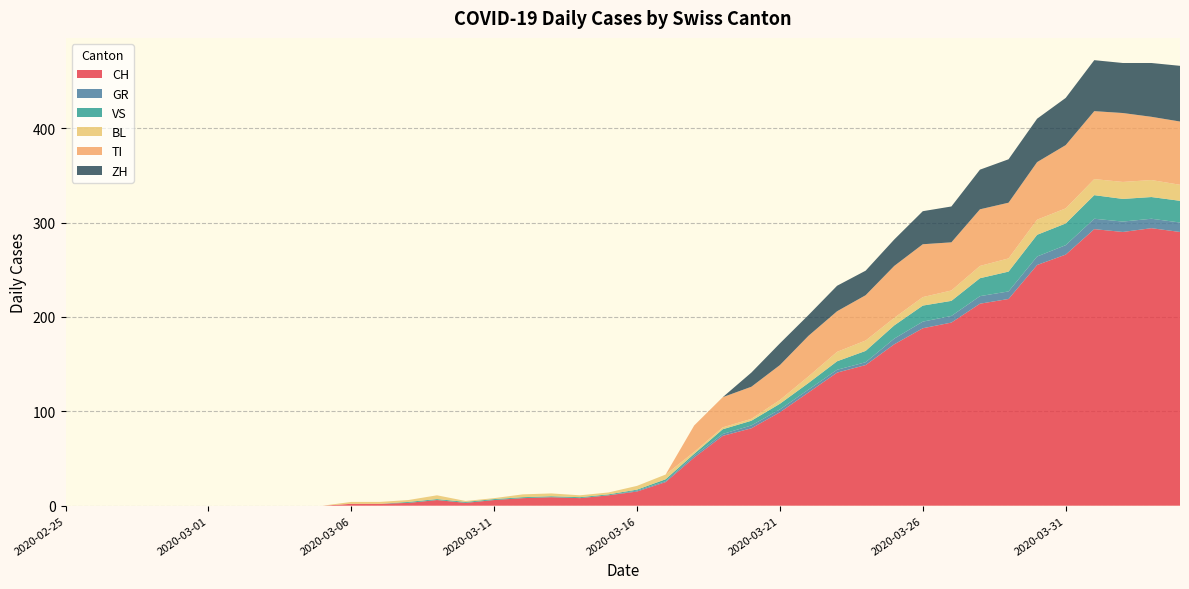

Reading right to left, transcribe all the data shown in this chart.

CH: 2020-04-04=290	2020-04-03=294	2020-04-02=290	2020-04-01=293	2020-03-31=266	2020-03-30=255	2020-03-29=219	2020-03-28=214	2020-03-27=194	2020-03-26=188	2020-03-25=171	2020-03-24=149	2020-03-23=141	2020-03-22=120	2020-03-21=99	2020-03-20=82	2020-03-19=74	2020-03-18=51	2020-03-17=25	2020-03-16=15	2020-03-15=11	2020-03-14=8	2020-03-13=9	2020-03-12=8	2020-03-11=6	2020-03-10=3	2020-03-09=6	2020-03-08=3	2020-03-07=2	2020-03-06=2	2020-03-05=0	2020-03-04=0	2020-03-03=0	2020-03-02=0	2020-03-01=0	2020-02-29=0	2020-02-28=0	2020-02-27=0	2020-02-26=0	2020-02-25=0
GR: 2020-04-04=10	2020-04-03=10	2020-04-02=11	2020-04-01=11	2020-03-31=10	2020-03-30=9	2020-03-29=8	2020-03-28=8	2020-03-27=7	2020-03-26=7	2020-03-25=6	2020-03-24=3	2020-03-23=3	2020-03-22=3	2020-03-21=3	2020-03-20=3	2020-03-19=2	2020-03-18=2	2020-03-17=1	2020-03-16=1	2020-03-15=0	2020-03-14=0	2020-03-13=0	2020-03-12=0	2020-03-11=0	2020-03-10=0	2020-03-09=0	2020-03-08=0	2020-03-07=0	2020-03-06=0	2020-03-05=0	2020-03-04=0	2020-03-03=0	2020-03-02=0	2020-03-01=0	2020-02-29=0	2020-02-28=0	2020-02-27=0	2020-02-26=0	2020-02-25=0
VS: 2020-04-04=23	2020-04-03=23	2020-04-02=24	2020-04-01=25	2020-03-31=23	2020-03-30=23	2020-03-29=21	2020-03-28=19	2020-03-27=16	2020-03-26=17	2020-03-25=14	2020-03-24=12	2020-03-23=9	2020-03-22=7	2020-03-21=6	2020-03-20=5	2020-03-19=5	2020-03-18=2	2020-03-17=2	2020-03-16=1	2020-03-15=1	2020-03-14=1	2020-03-13=1	2020-03-12=1	2020-03-11=1	2020-03-10=1	2020-03-09=1	2020-03-08=1	2020-03-07=0	2020-03-06=0	2020-03-05=0	2020-03-04=0	2020-03-03=0	2020-03-02=0	2020-03-01=0	2020-02-29=0	2020-02-28=0	2020-02-27=0	2020-02-26=0	2020-02-25=0
BL: 2020-04-04=17	2020-04-03=18	2020-04-02=18	2020-04-01=17	2020-03-31=16	2020-03-30=16	2020-03-29=14	2020-03-28=13	2020-03-27=11	2020-03-26=9	2020-03-25=8	2020-03-24=11	2020-03-23=10	2020-03-22=7	2020-03-21=4	2020-03-20=2	2020-03-19=2	2020-03-18=2	2020-03-17=5	2020-03-16=4	2020-03-15=2	2020-03-14=2	2020-03-13=3	2020-03-12=3	2020-03-11=1	2020-03-10=1	2020-03-09=4	2020-03-08=2	2020-03-07=2	2020-03-06=2	2020-03-05=0	2020-03-04=0	2020-03-03=0	2020-03-02=0	2020-03-01=0	2020-02-29=0	2020-02-28=0	2020-02-27=0	2020-02-26=0	2020-02-25=0
TI: 2020-04-04=67	2020-04-03=67	2020-04-02=73	2020-04-01=72	2020-03-31=67	2020-03-30=61	2020-03-29=59	2020-03-28=60	2020-03-27=51	2020-03-26=56	2020-03-25=55	2020-03-24=48	2020-03-23=43	2020-03-22=43	2020-03-21=37	2020-03-20=34	2020-03-19=32	2020-03-18=28	2020-03-17=0	2020-03-16=0	2020-03-15=0	2020-03-14=0	2020-03-13=0	2020-03-12=0	2020-03-11=0	2020-03-10=0	2020-03-09=0	2020-03-08=0	2020-03-07=0	2020-03-06=0	2020-03-05=0	2020-03-04=0	2020-03-03=0	2020-03-02=0	2020-03-01=0	2020-02-29=0	2020-02-28=0	2020-02-27=0	2020-02-26=0	2020-02-25=0
ZH: 2020-04-04=59	2020-04-03=57	2020-04-02=53	2020-04-01=54	2020-03-31=50	2020-03-30=46	2020-03-29=46	2020-03-28=42	2020-03-27=38	2020-03-26=35	2020-03-25=28	2020-03-24=26	2020-03-23=27	2020-03-22=22	2020-03-21=23	2020-03-20=15	2020-03-19=0	2020-03-18=0	2020-03-17=0	2020-03-16=0	2020-03-15=0	2020-03-14=0	2020-03-13=0	2020-03-12=0	2020-03-11=0	2020-03-10=0	2020-03-09=0	2020-03-08=0	2020-03-07=0	2020-03-06=0	2020-03-05=0	2020-03-04=0	2020-03-03=0	2020-03-02=0	2020-03-01=0	2020-02-29=0	2020-02-28=0	2020-02-27=0	2020-02-26=0	2020-02-25=0